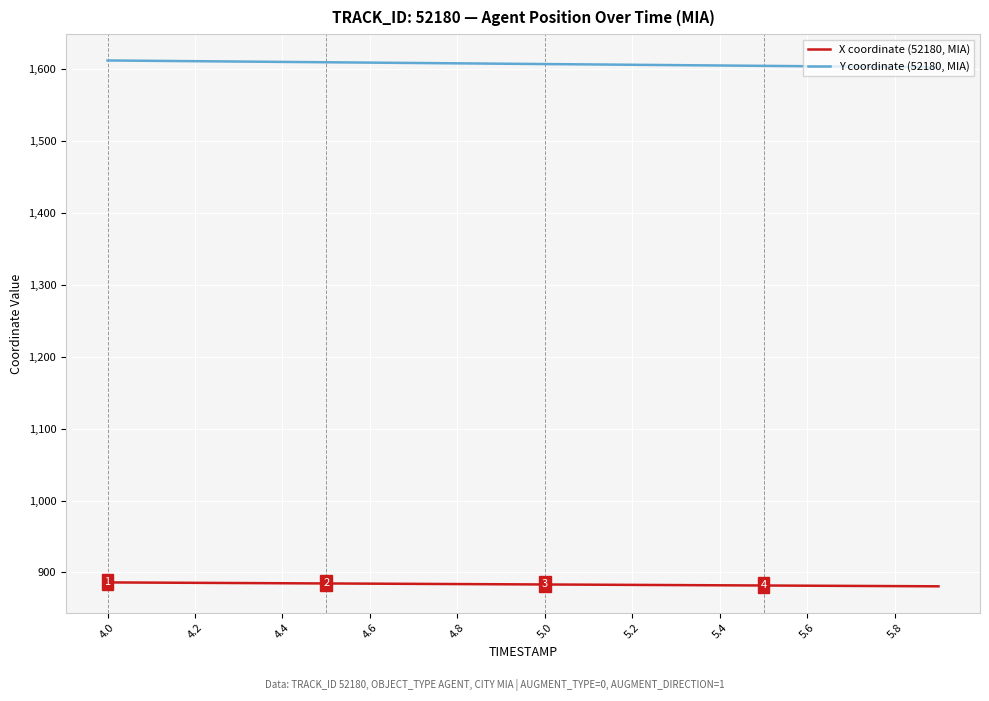

True or false: X coordinate (52180, MIA) and Y coordinate (52180, MIA) cross at least once.

False